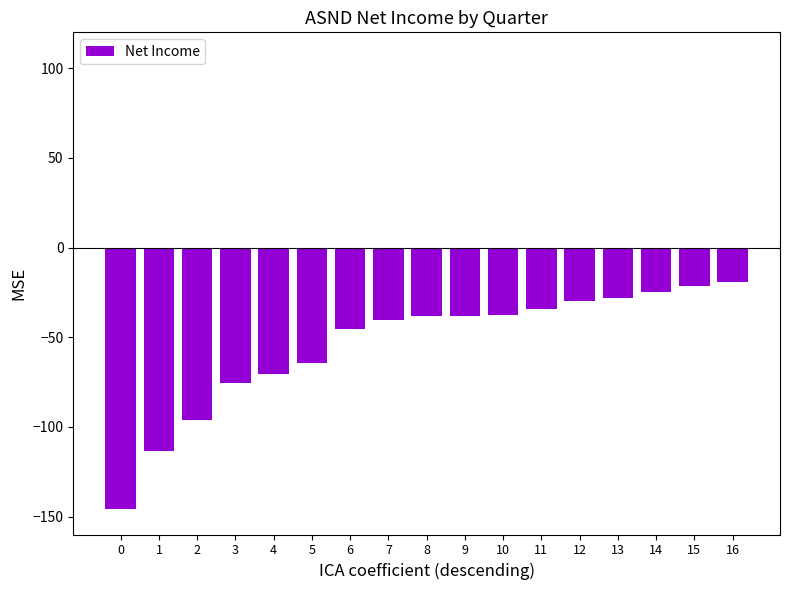

What is the average value?

-54.3